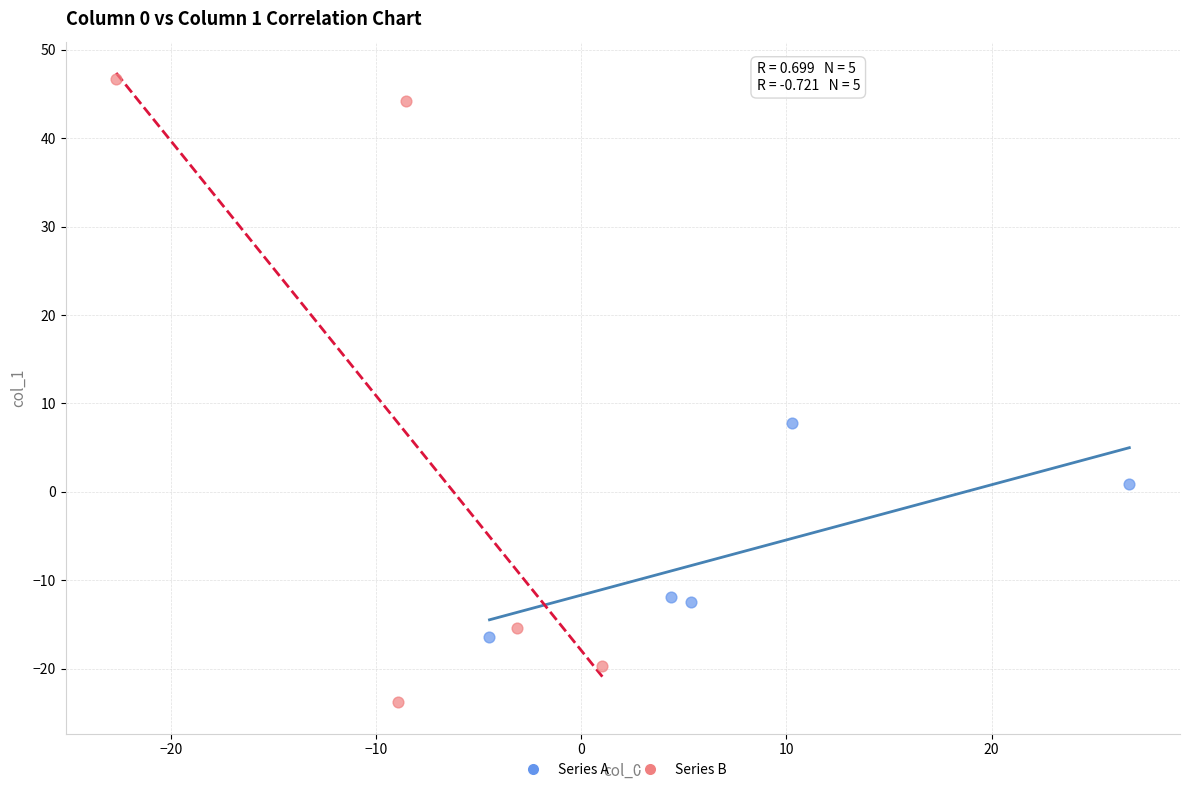

Which series contains the lowest Y value?

Series B